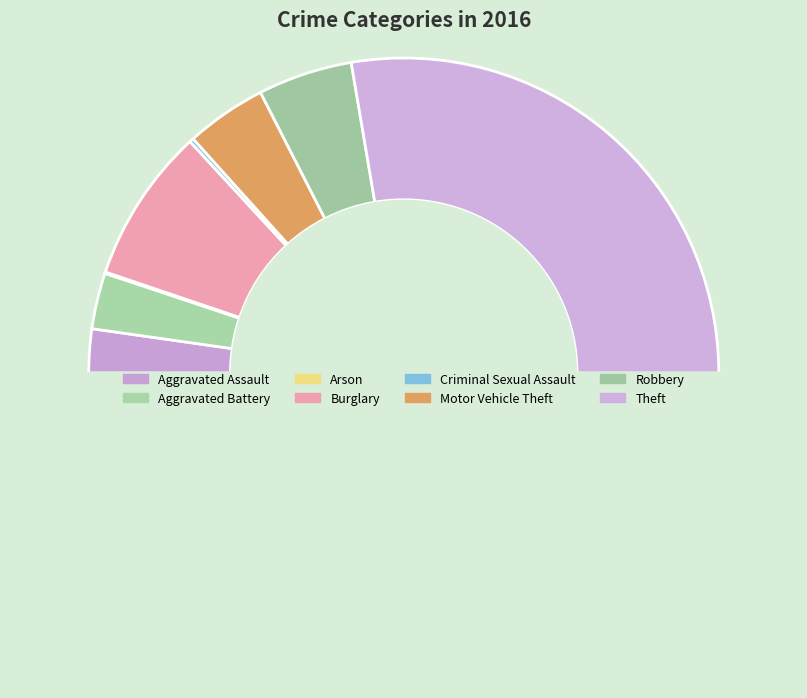

Which slice is the smallest?

Arson